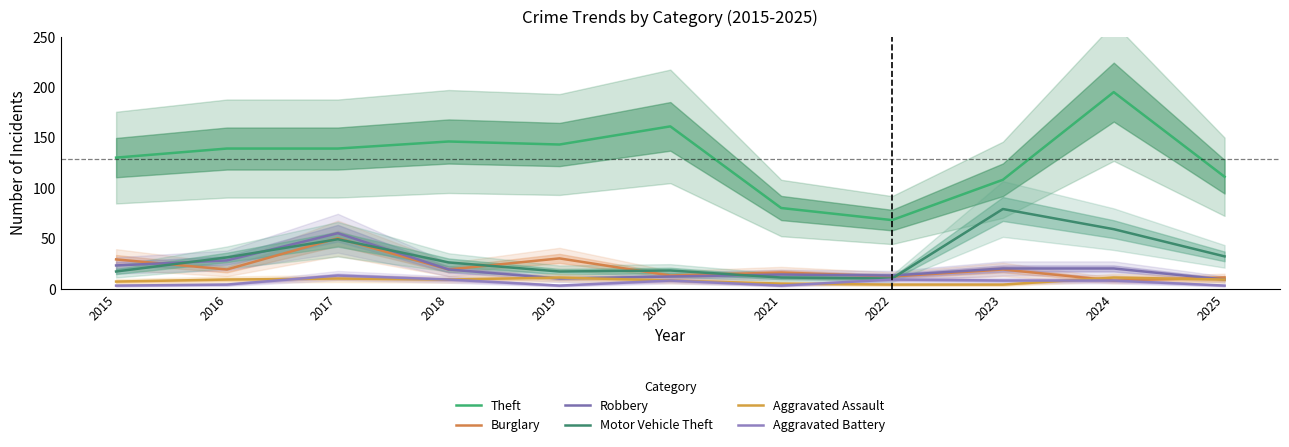

What is the difference between the maximum and second lowest values in the Robbery series?

45